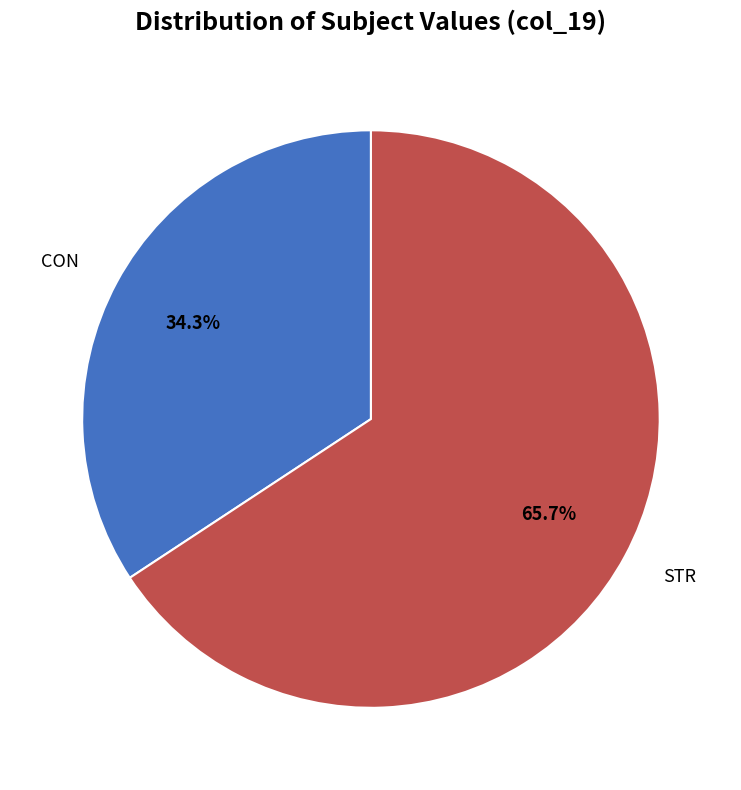

What percentage is the STR slice, to the nearest percent?

66%